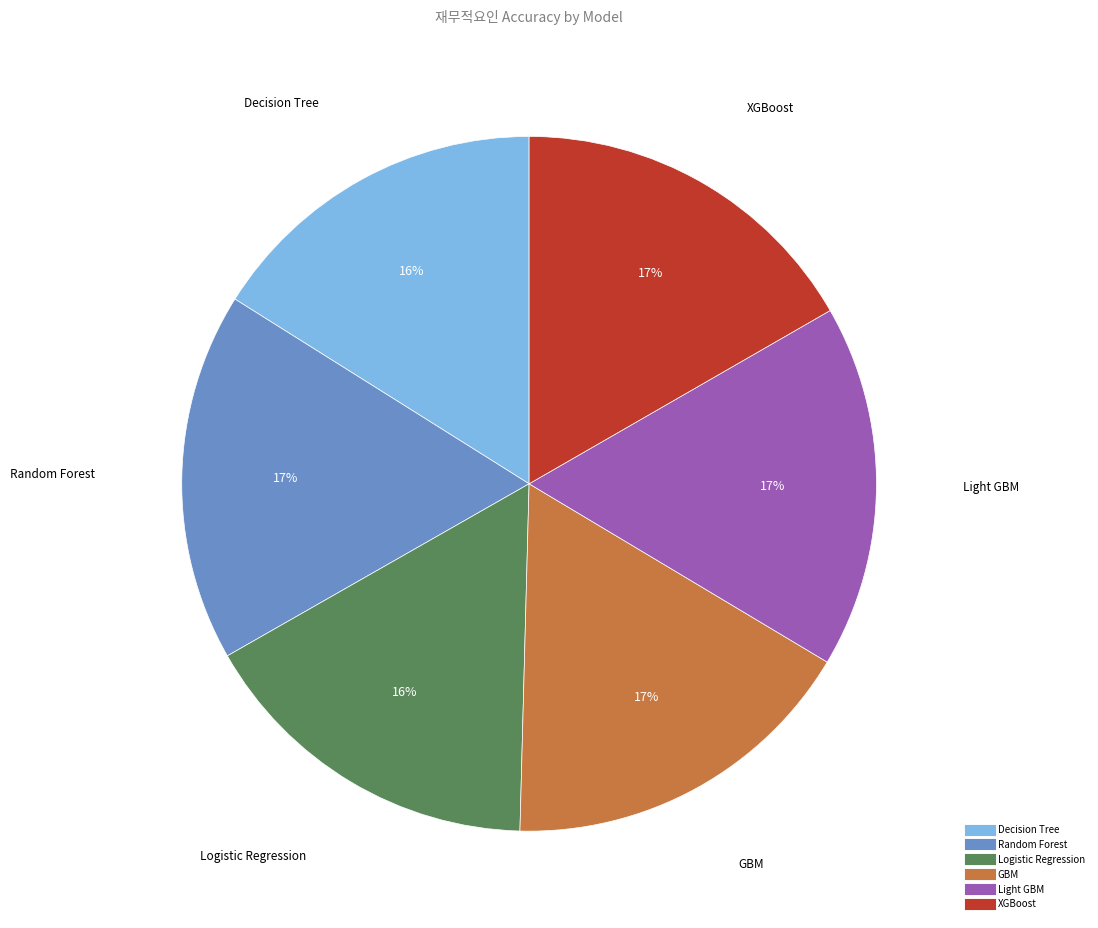

To the nearest percent, what is the combined percentage of Logistic Regression and XGBoost?

33%